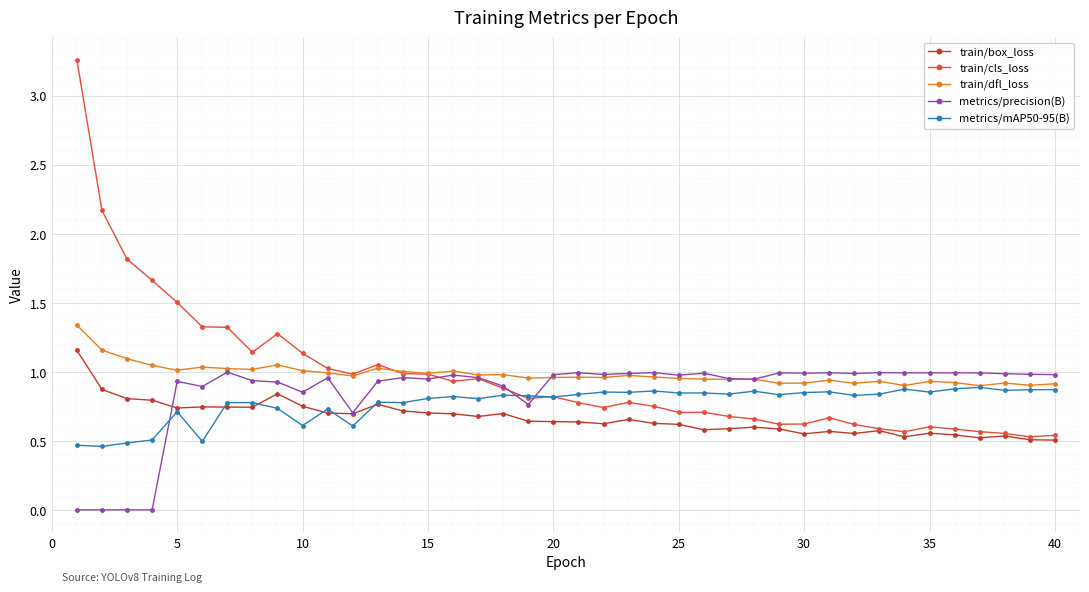

True or false: metrics/precision(B) has more than 0 points higher than both neighbors.

True